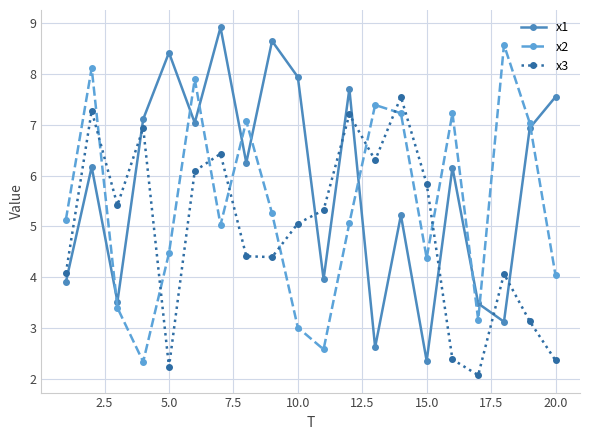

In x1, how many points are higher than both neighbors (excluding endpoints)?

7